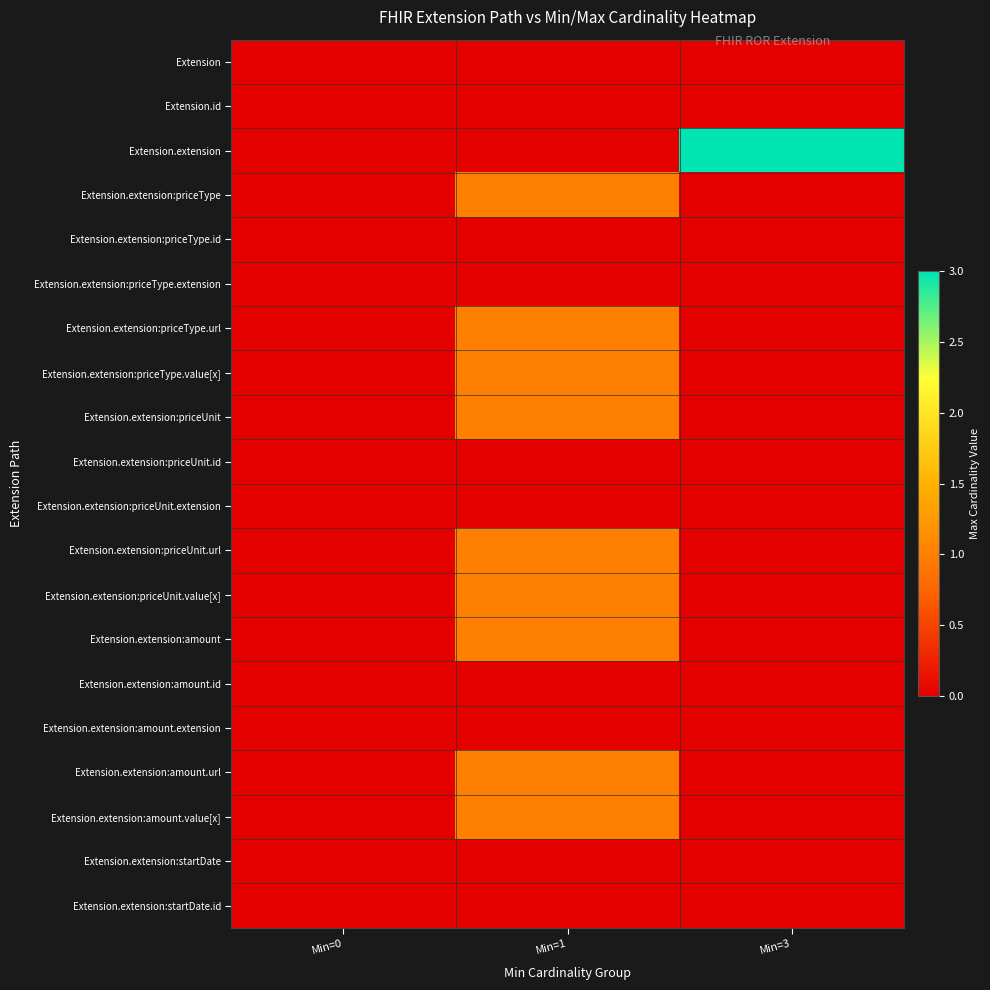

Rank the series at Min=3 from lowest to highest value.

Extension, Extension.id, Extension.extension:priceType, Extension.extension:priceType.id, Extension.extension:priceType.extension, Extension.extension:priceType.url, Extension.extension:priceType.value[x], Extension.extension:priceUnit, Extension.extension:priceUnit.id, Extension.extension:priceUnit.extension, Extension.extension:priceUnit.url, Extension.extension:priceUnit.value[x], Extension.extension:amount, Extension.extension:amount.id, Extension.extension:amount.extension, Extension.extension:amount.url, Extension.extension:amount.value[x], Extension.extension:startDate, Extension.extension:startDate.id, Extension.extension